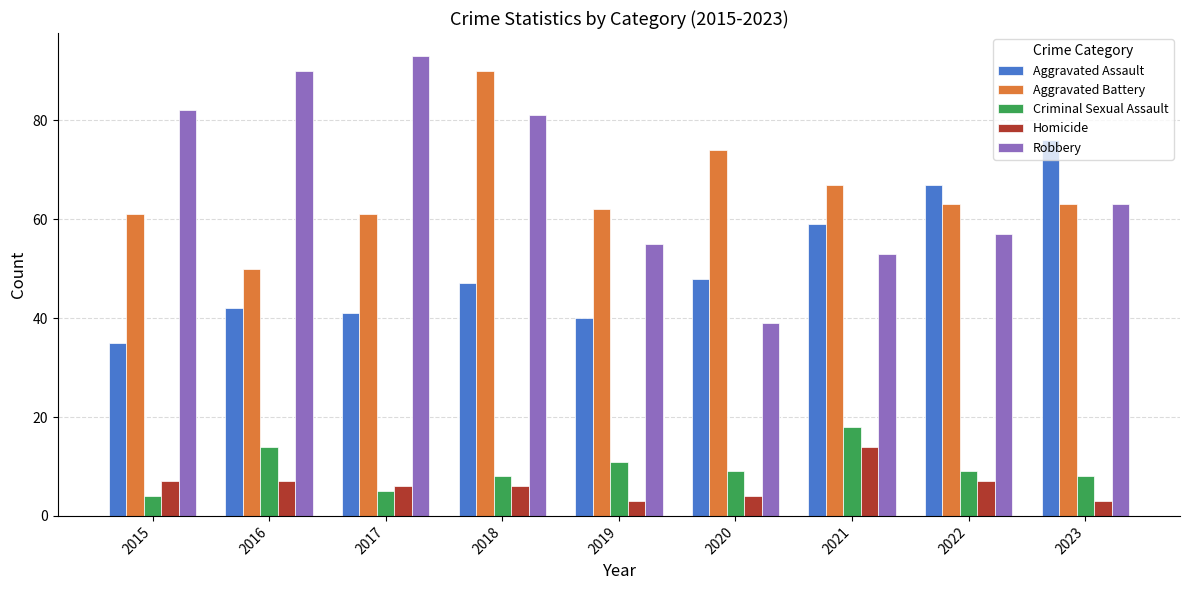

What is the difference between the highest and lowest values at 2016?

83